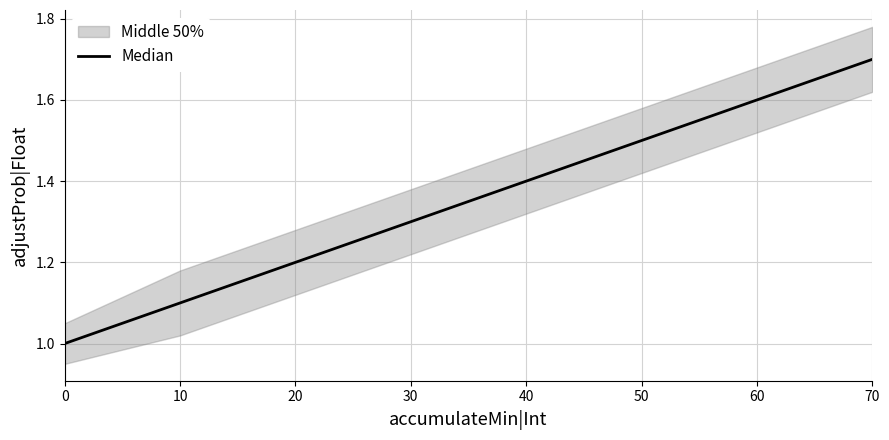

Reading left to right, list all the values displayed in this chart.

1.0	1.1	1.2	1.3	1.4	1.5	1.6	1.7